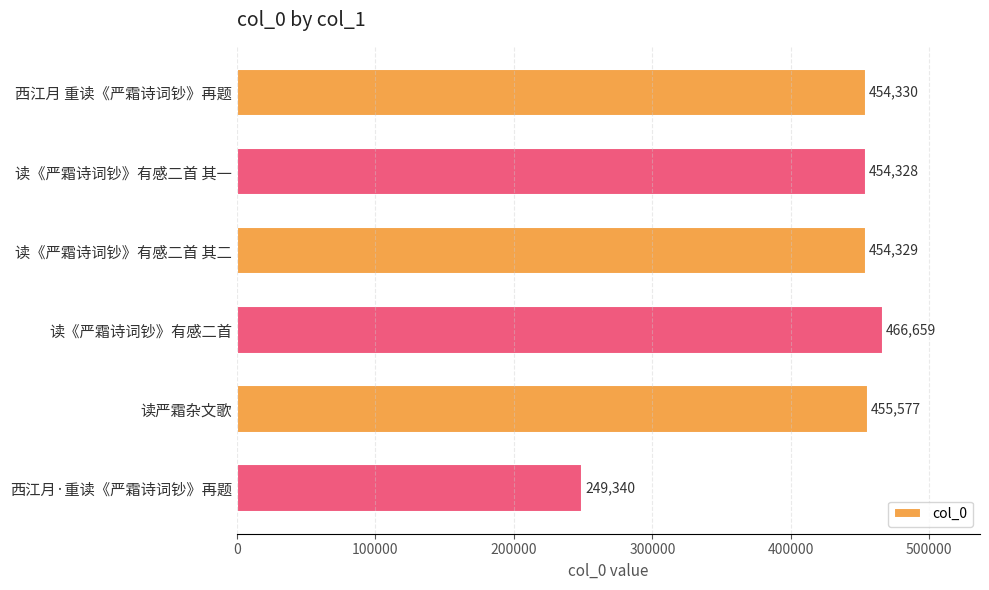

What is the minimum value shown in the chart?

249340